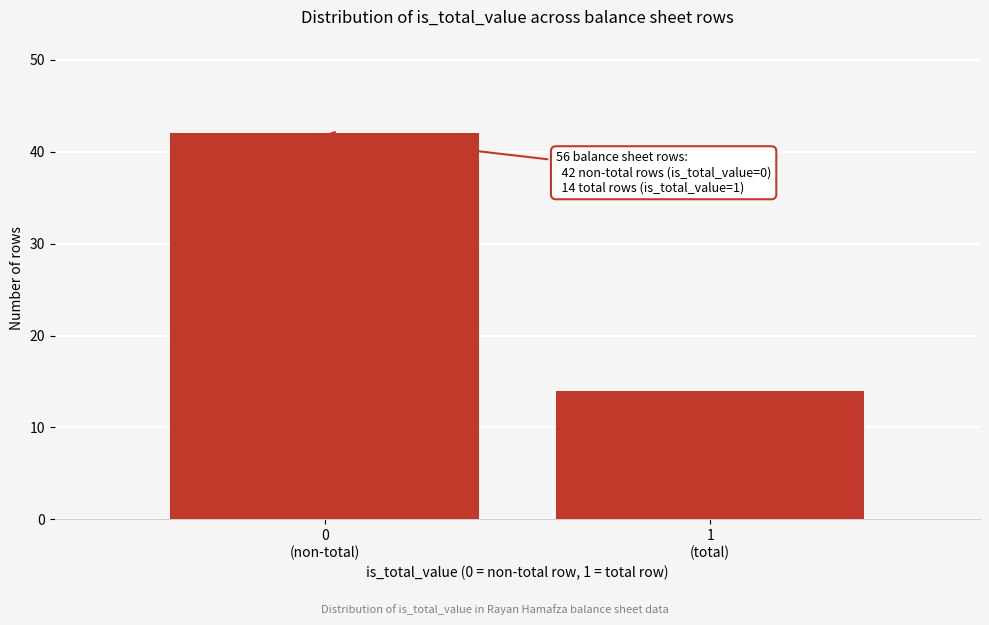

Reading left to right, what are all the values shown in this chart?

42	14